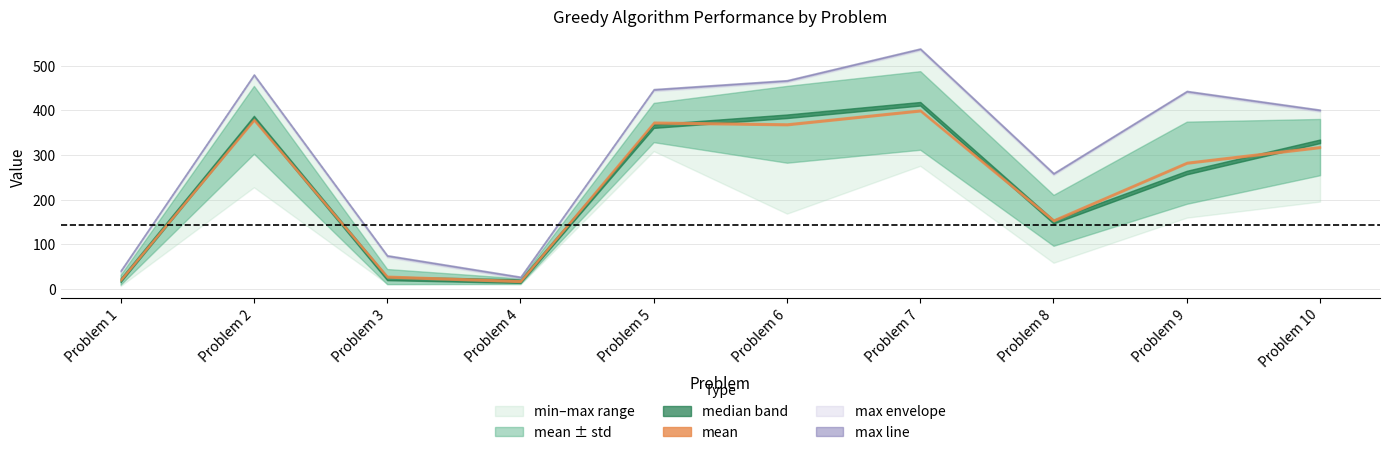

Rank the categories by min value from lowest to highest.

Problem 1, Problem 4, Problem 3, Problem 8, Problem 9, Problem 6, Problem 10, Problem 2, Problem 7, Problem 5